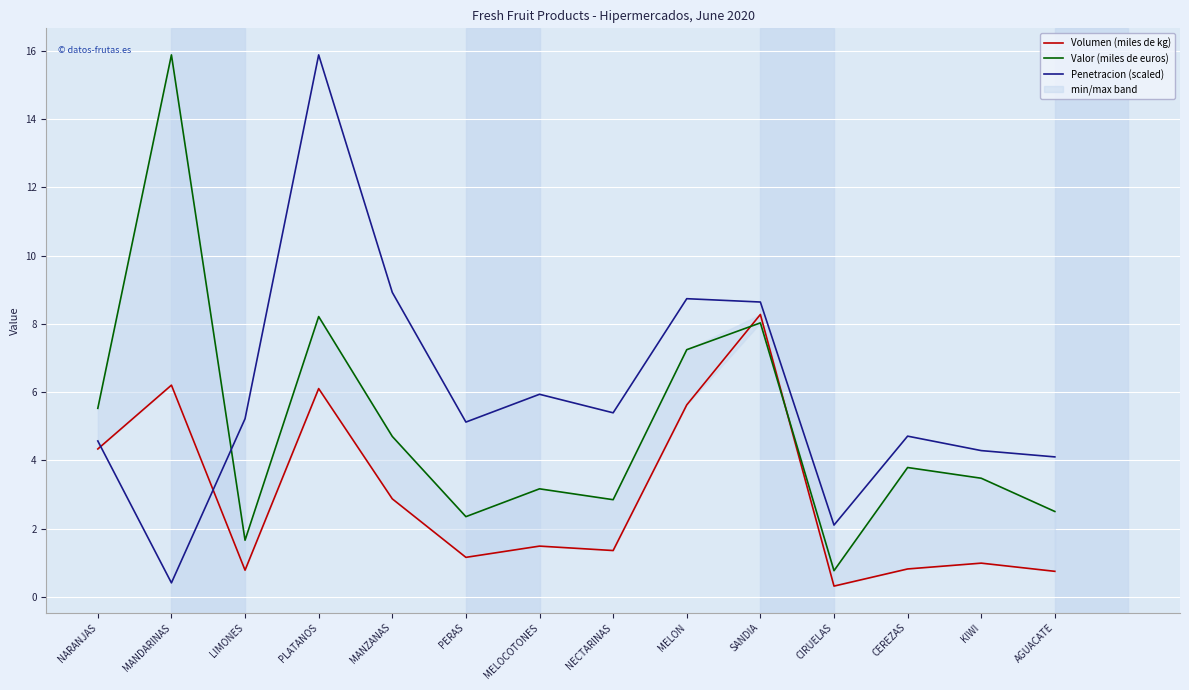

At which category does Volumen (miles de kg) reach its first local valley?

LIMONES